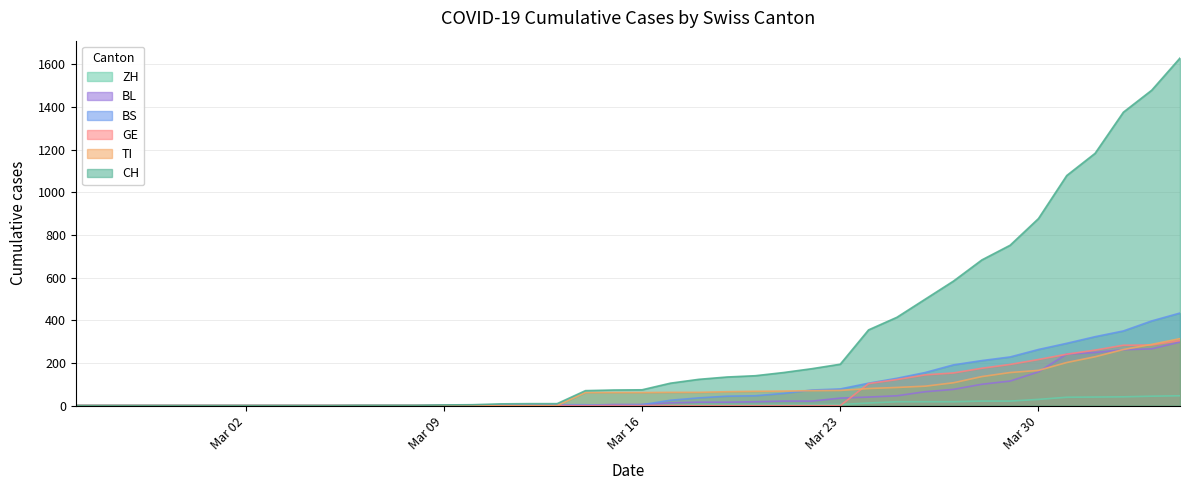

Does the chart display data point markers on the line(s)?

No